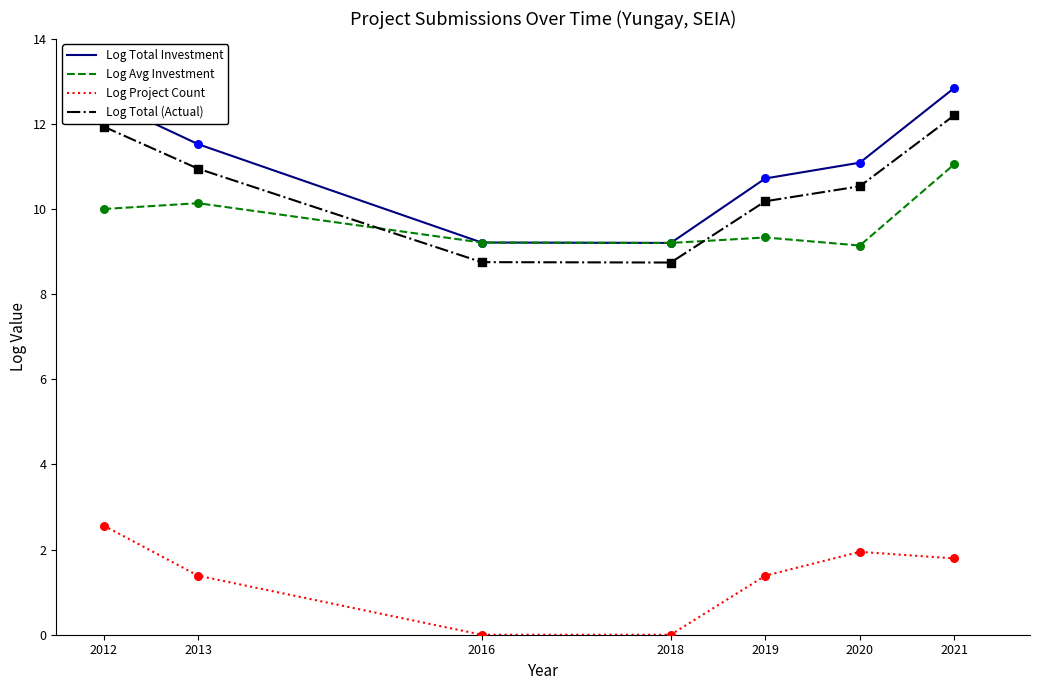

What is the total value across all series at 2018?

27.1